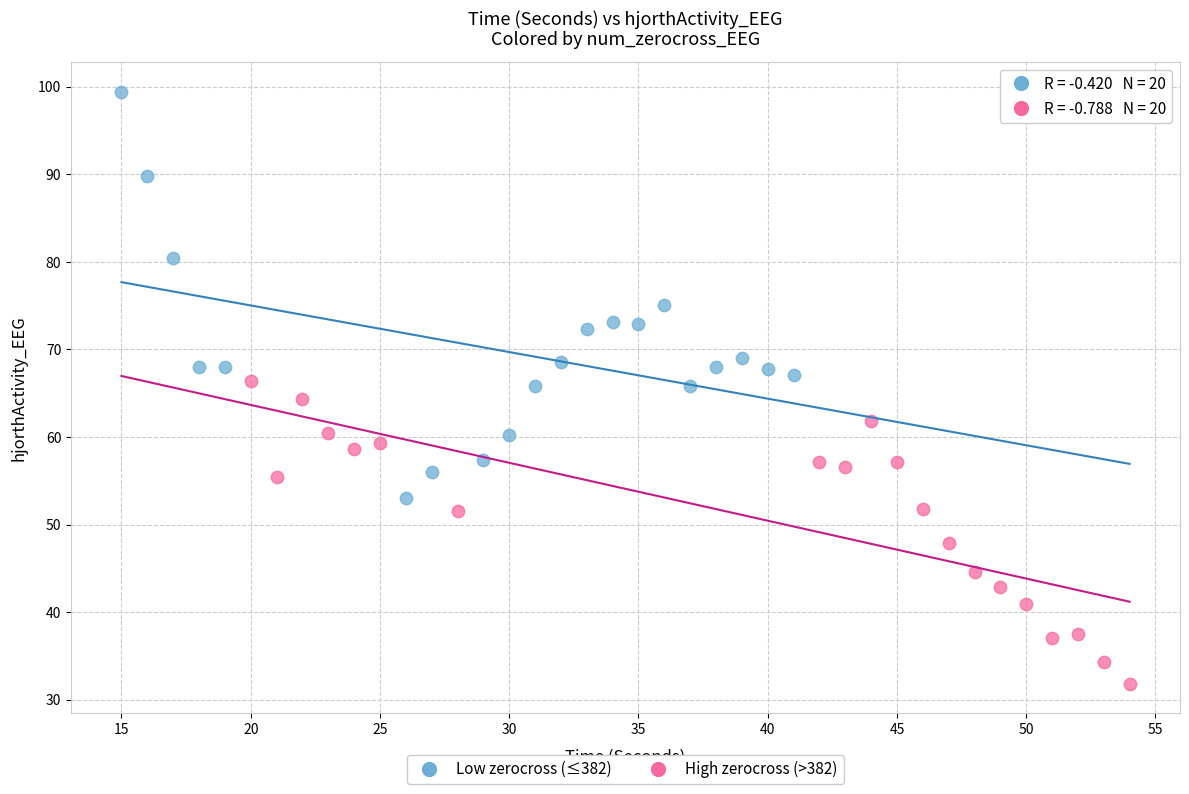

Which series has the largest Y range (max minus min)?

Low zerocross (≤382)